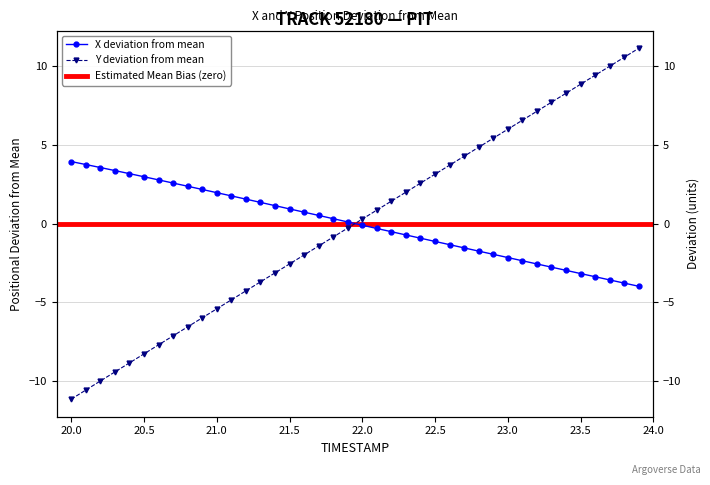

Which series has the widest spread of values?

Y